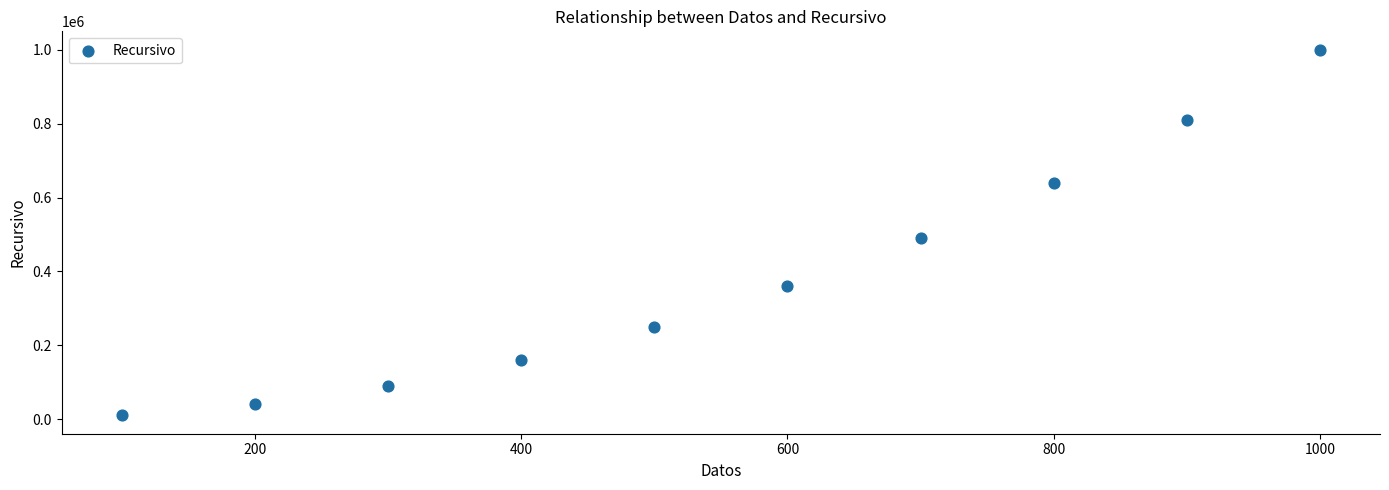

What Y value in the scatter plot is closest to 505551?

490701